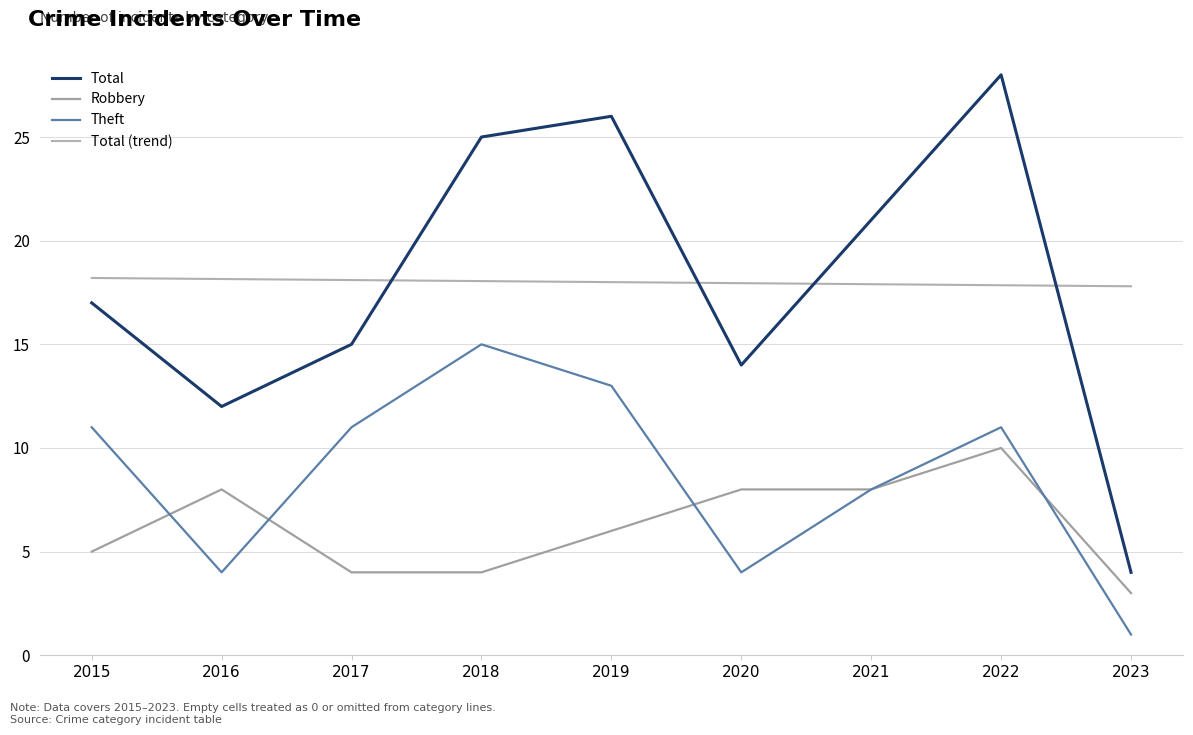

Count the number of categories in the chart.

9